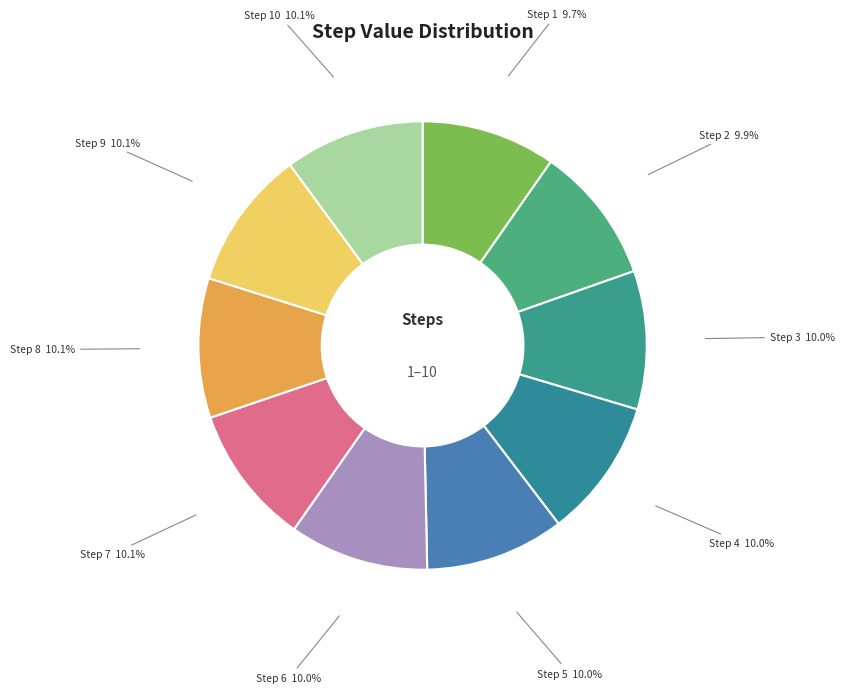

Approximately how many times larger is the value at Step 2 compared to Step 8?

1.0